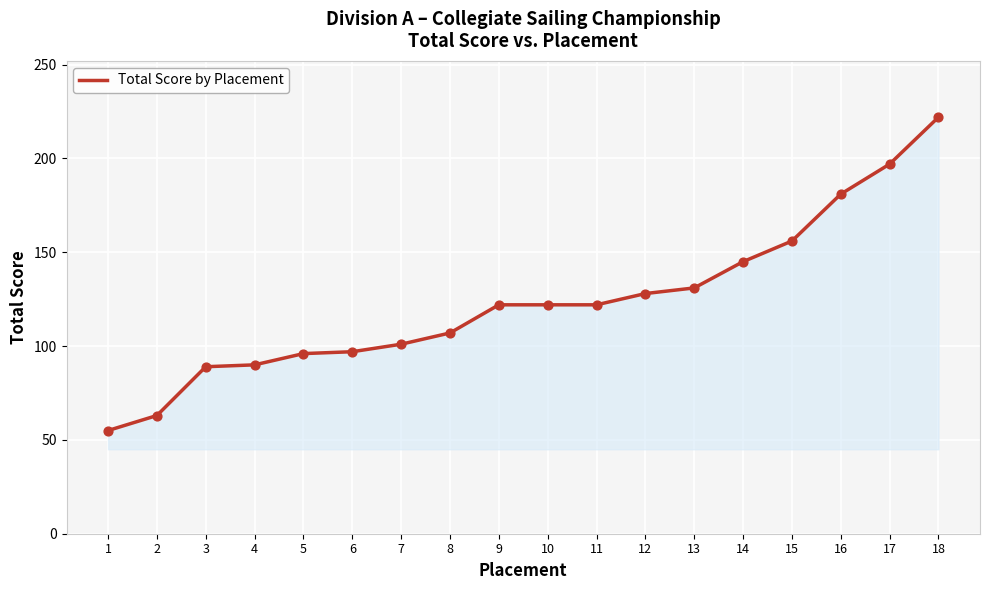

Which has a higher value, 5 or 18?

18